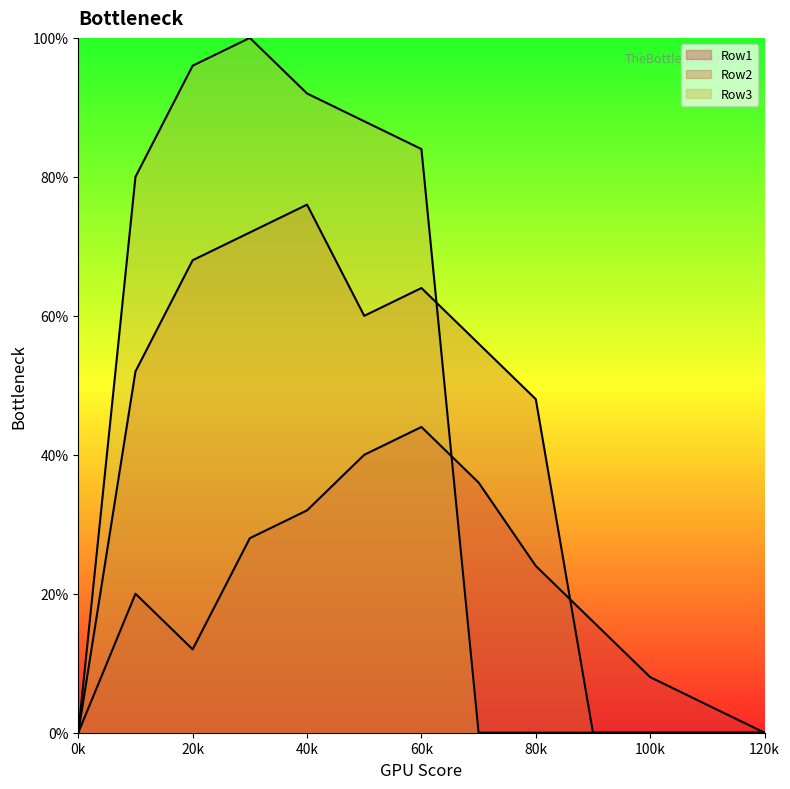

Count the number of data series in this chart.

3